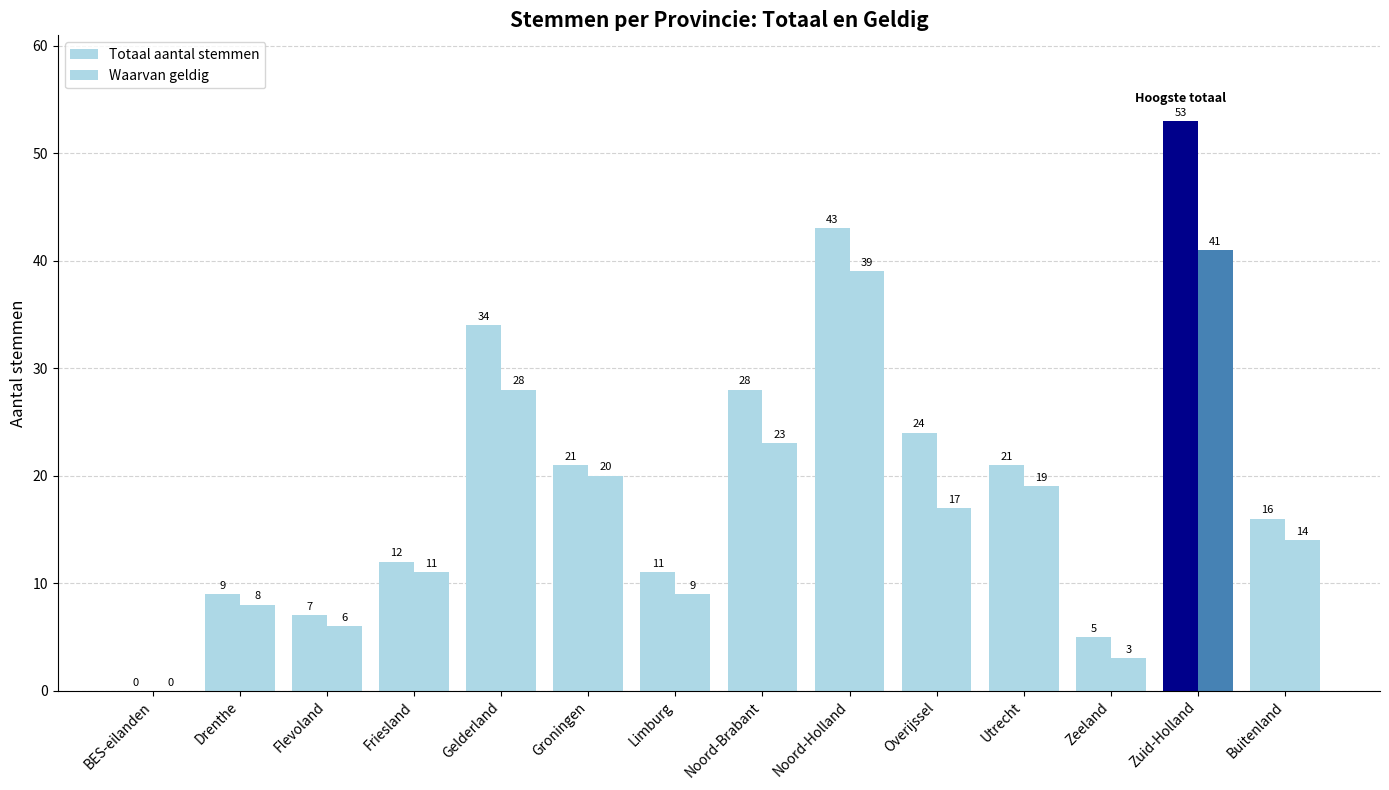

How many groups of bars are there?

14